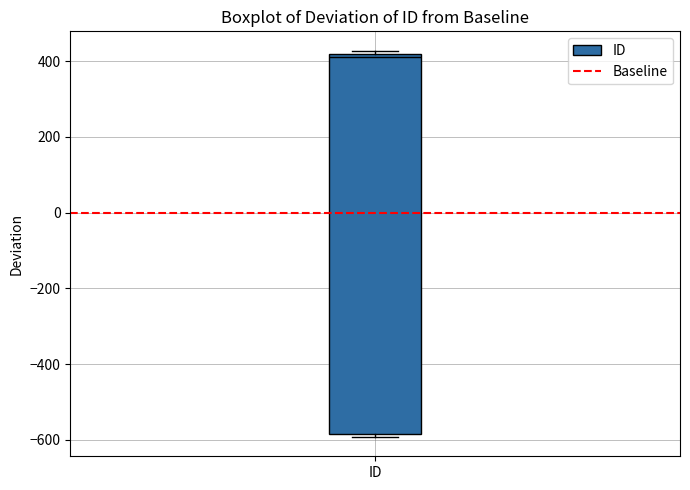

Where is the lower edge of the box for ID on the y-axis? The values are not printed on the chart, so give them approximately, as read against the axis.

-580